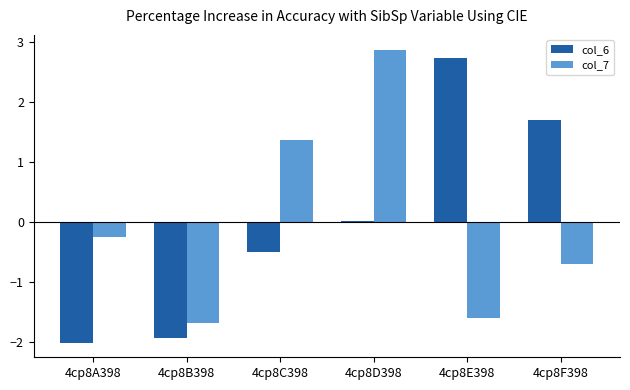

How many values in the col_6 series are below 0?

3